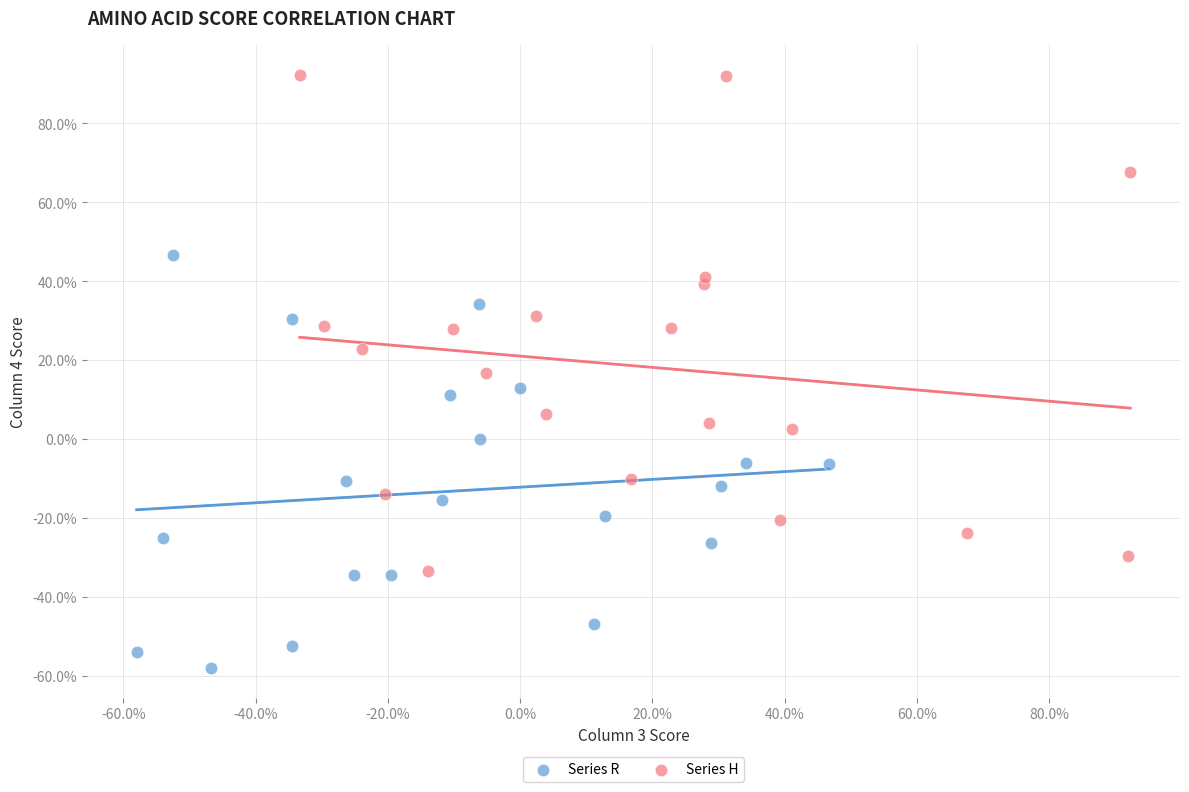

What are all the series names shown in the legend?

Series R, Series H